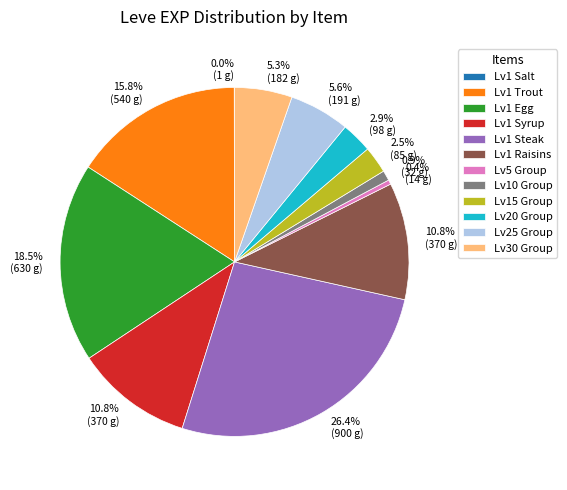

What is the largest slice in the pie chart?

Lv1 Steak